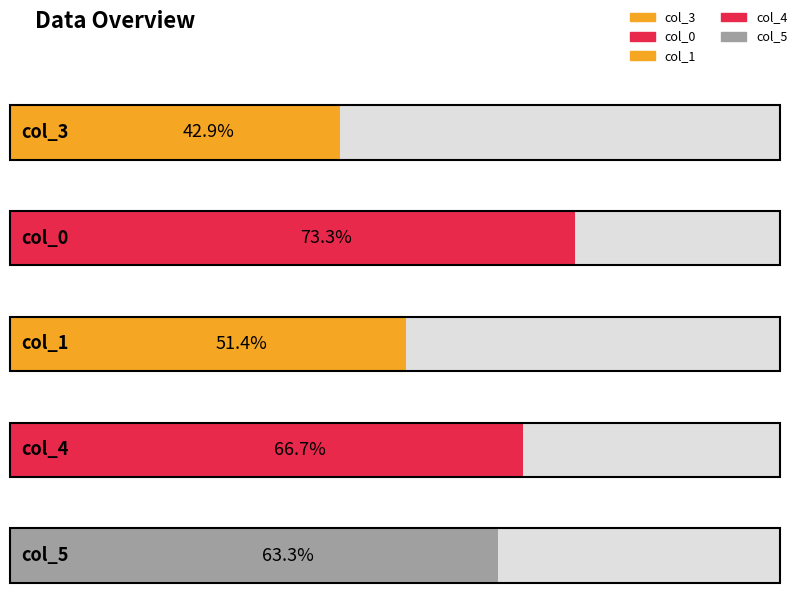

True or false: col_5 has a value of 9 at 4.

False